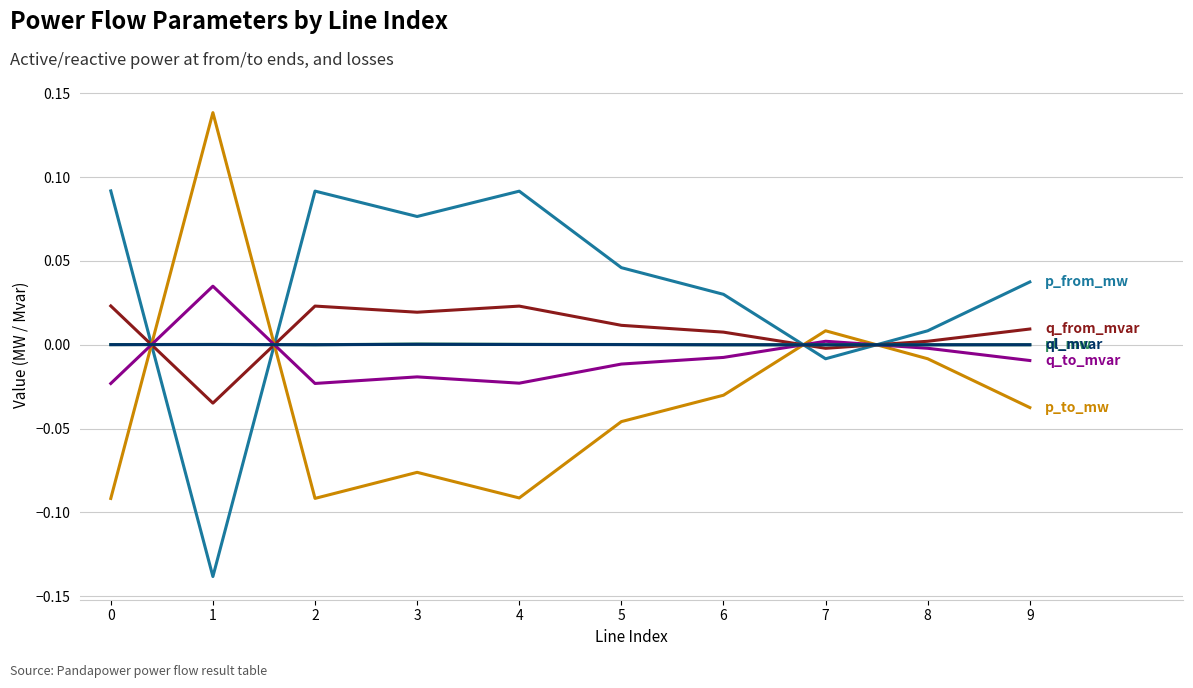

How many lines are shown in the chart?

6